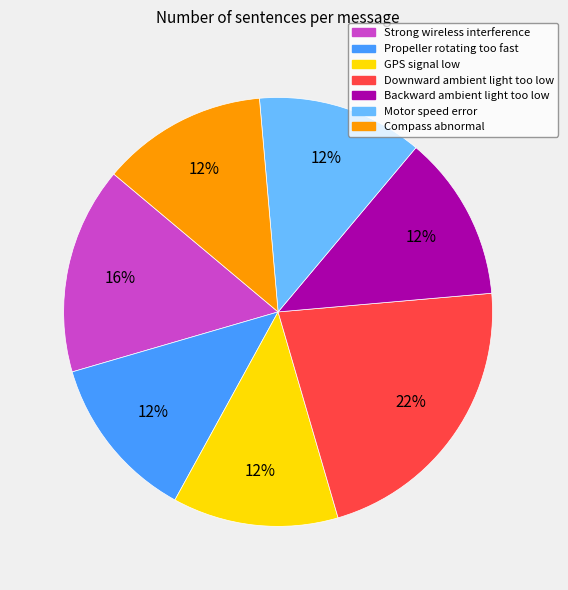

Which category has the biggest portion of the pie?

Downward ambient light too low